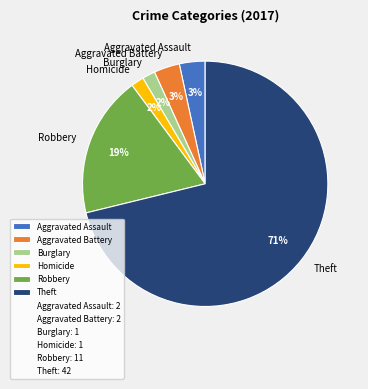

Count the number of slices in the pie.

6